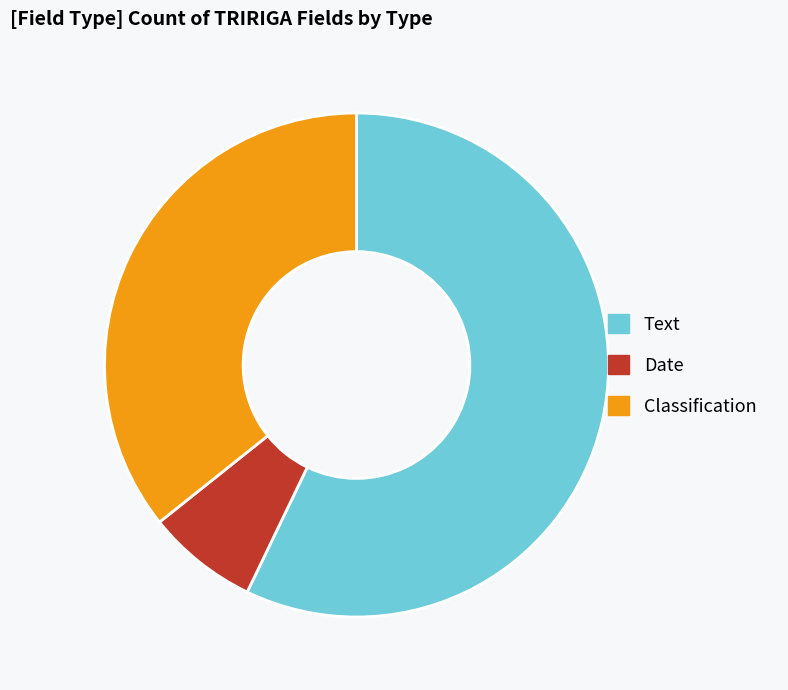

Which slice represents more than half of the pie?

Text